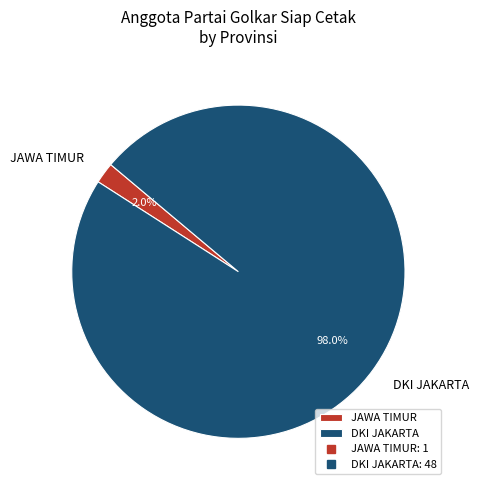

How many slices are in this pie chart?

2